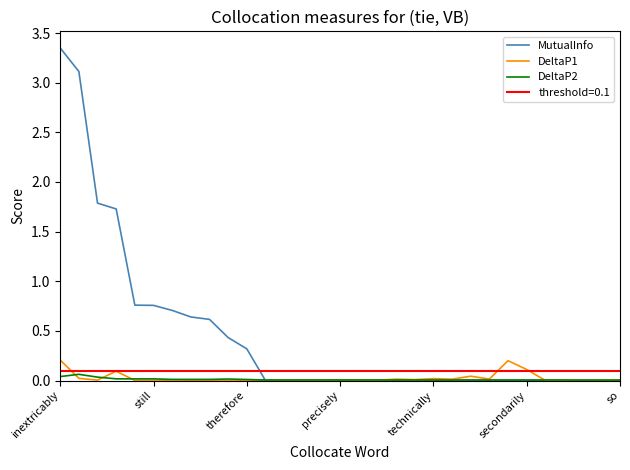

The value of MutualInfo at 22 is -1.3. True or false?

False